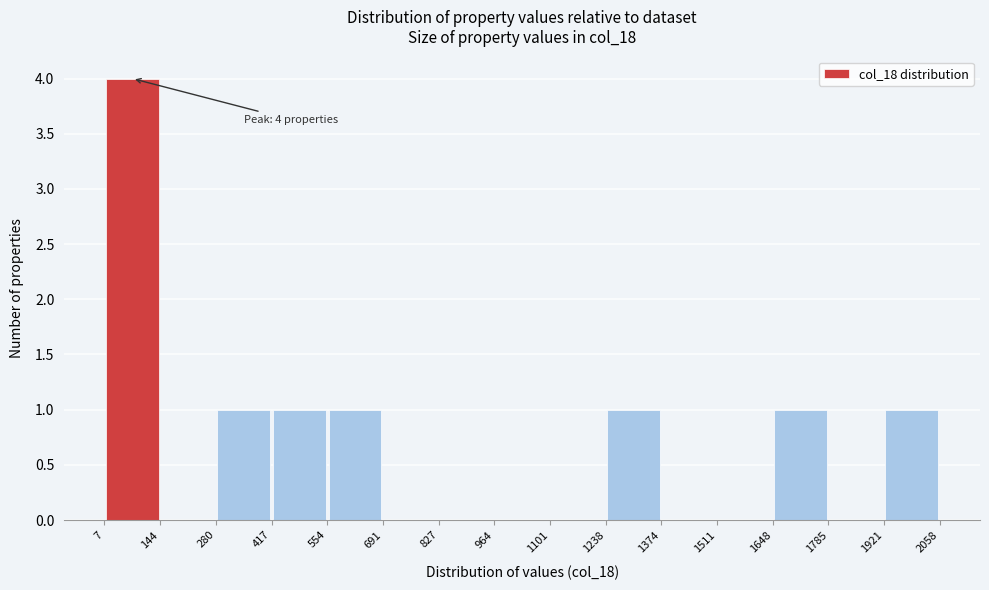

Which range on the x-axis has the tallest bar?

7 to 144